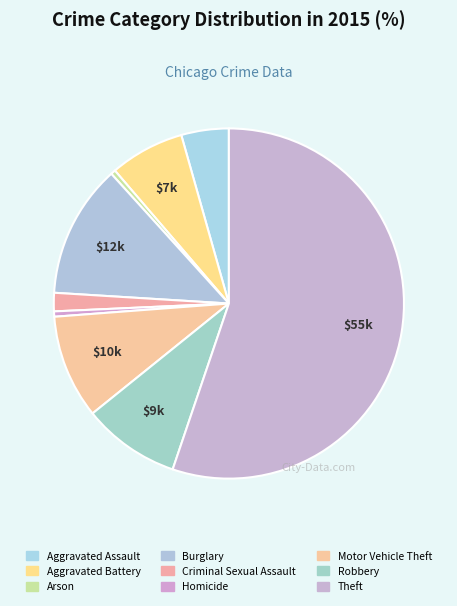

Which slice is the largest?

Theft